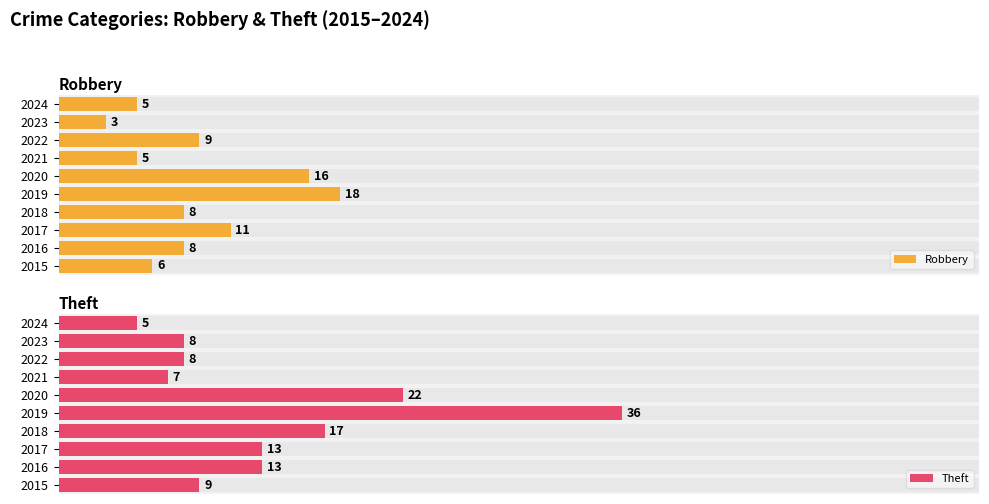

How many bars are there in each group?

2